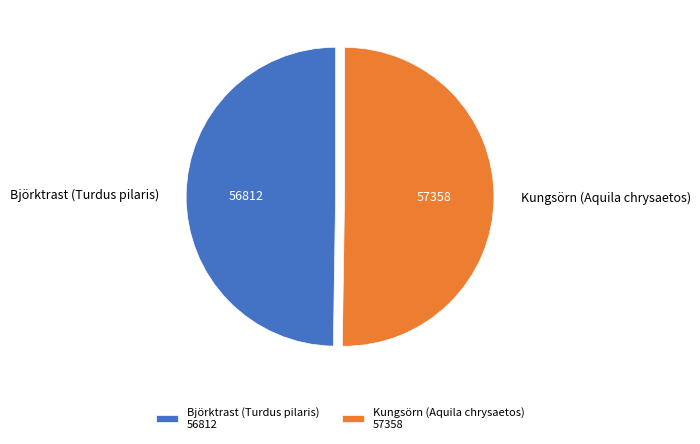

How many segments does this pie chart have?

2